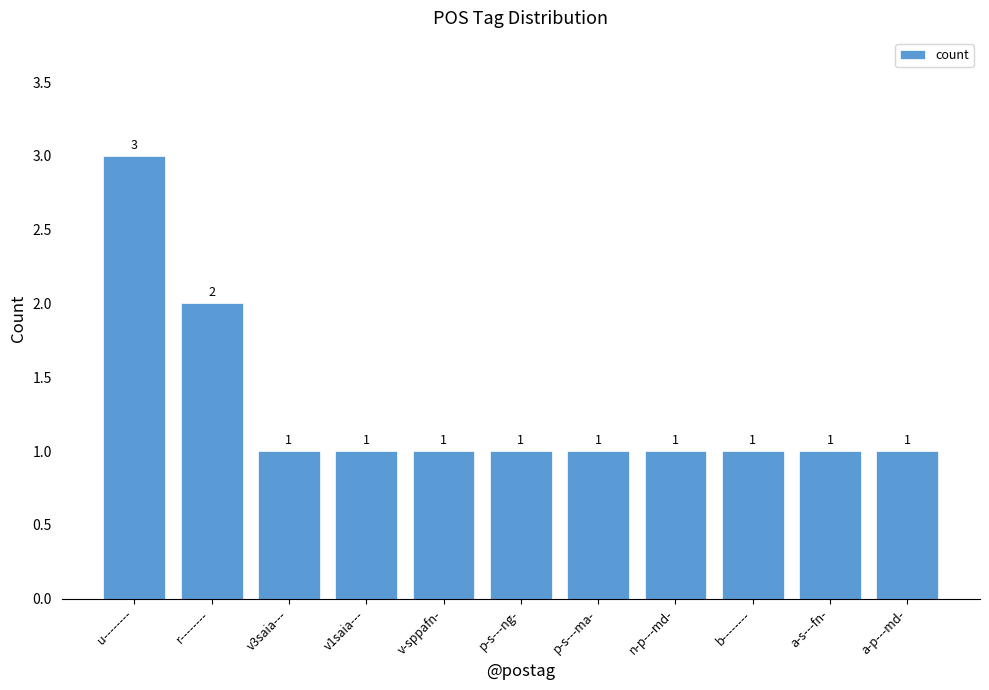

What is the change in value from r-------- to b--------?

-1